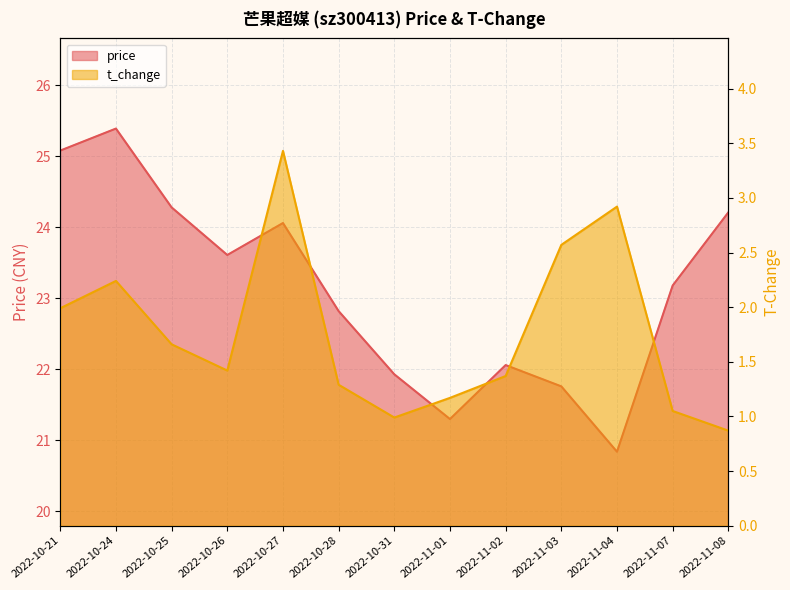

List the labels in order of t_change value, smallest first.

2022-11-08, 2022-10-31, 2022-11-07, 2022-11-01, 2022-10-28, 2022-11-02, 2022-10-26, 2022-10-25, 2022-10-21, 2022-10-24, 2022-11-03, 2022-11-04, 2022-10-27